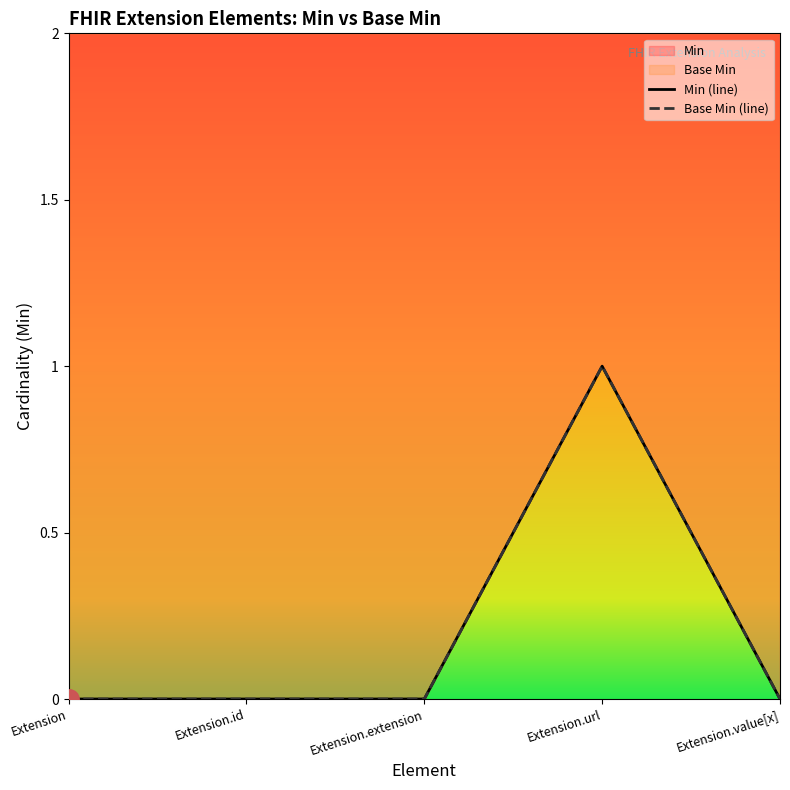

True or false: Base Min (line) and Min (line) intersect in this chart.

False